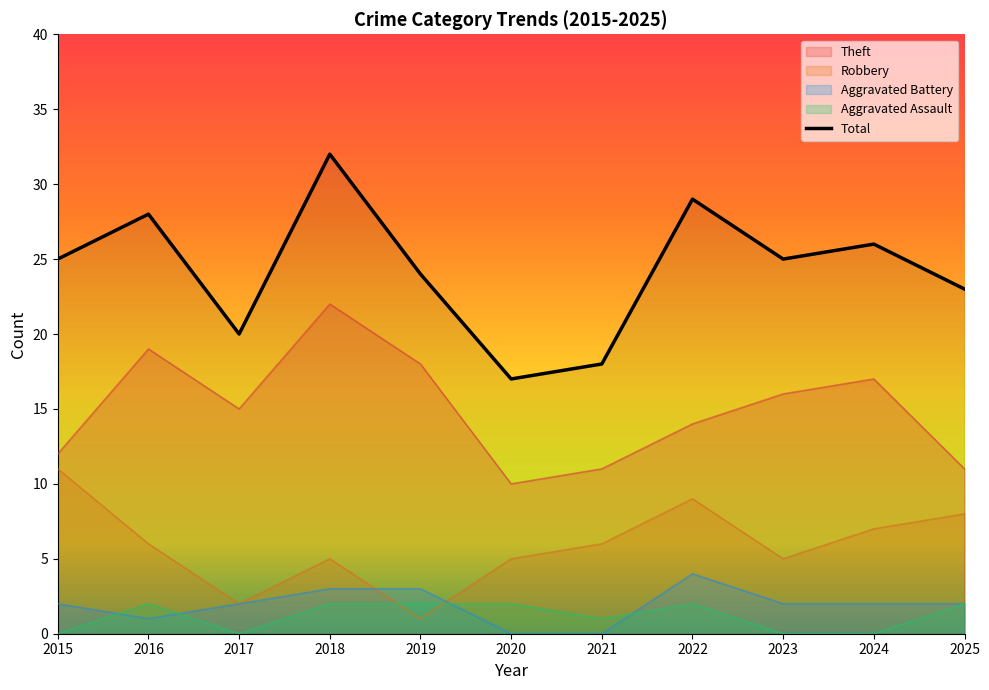

Read the value at 2023.

25